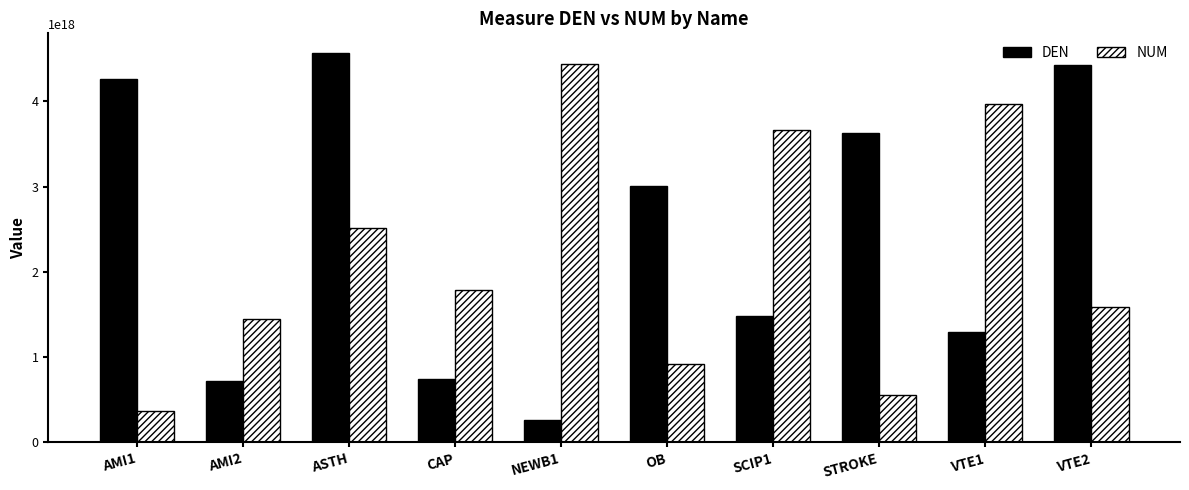

At which category does the chart reach its minimum across all series?

NEWB1